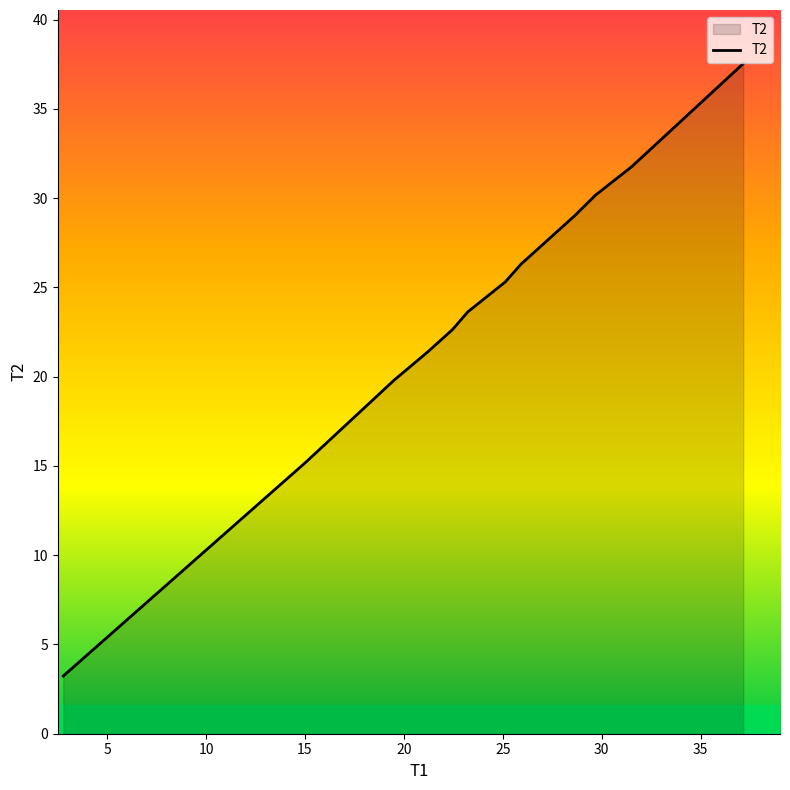

What is the maximum value shown in the chart?

37.5